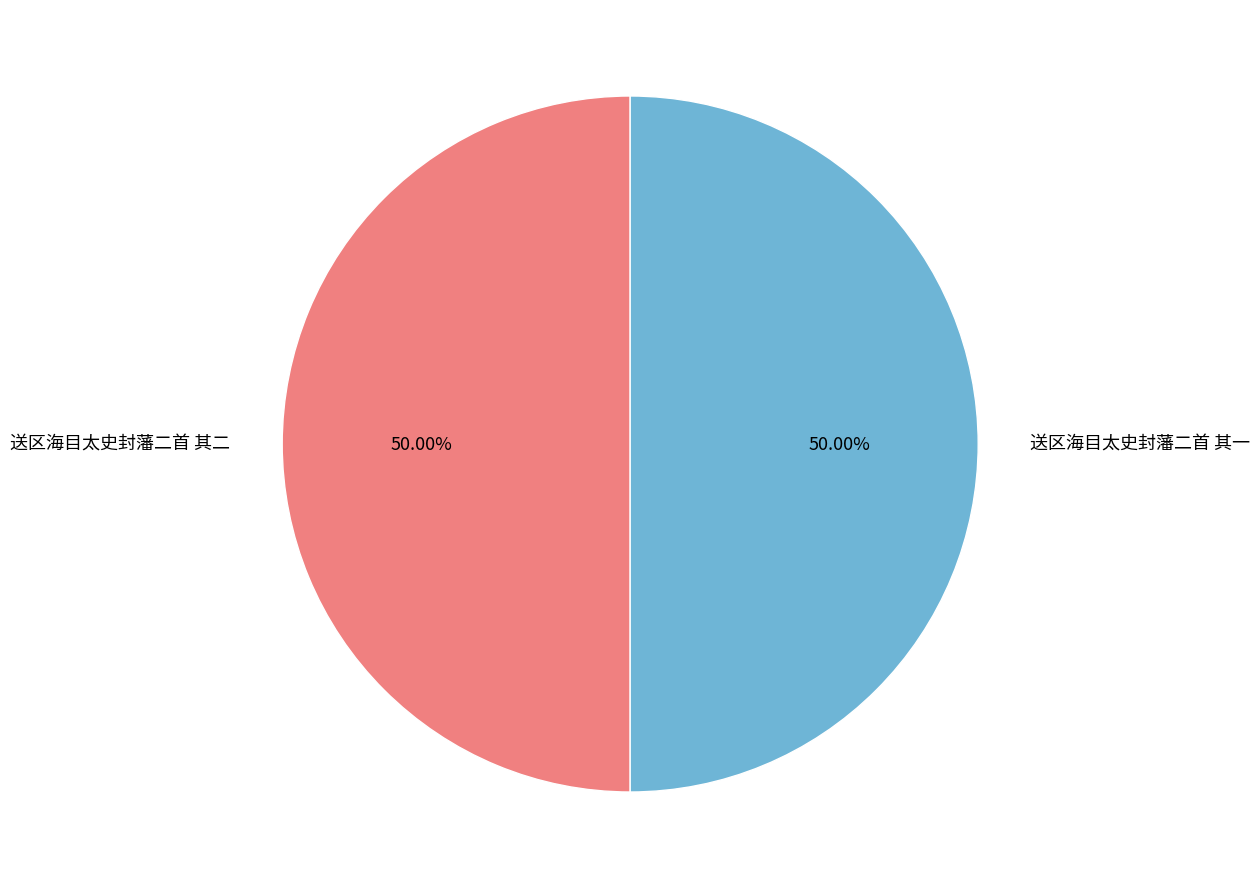

Approximately how many times larger is the value at 送区海目太史封藩二首 其二 compared to 送区海目太史封藩二首 其一?

1.0